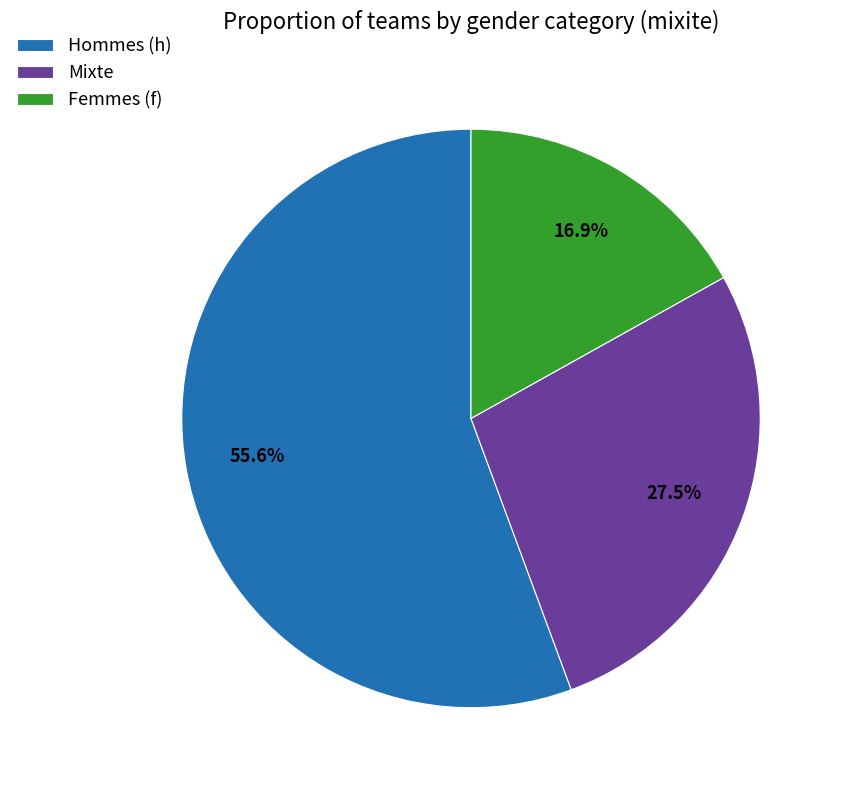

Is there any slice that represents more than half of the pie?

Yes